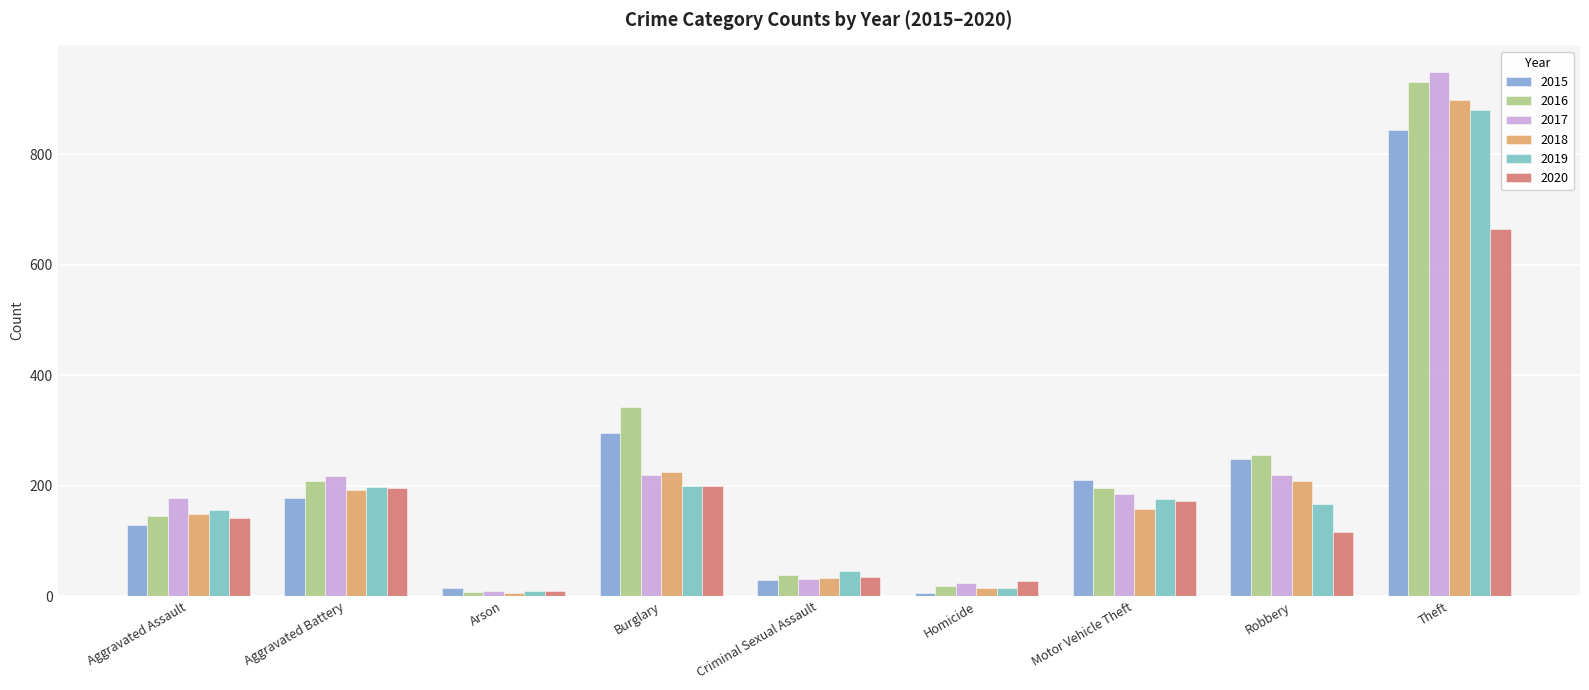

What is the highest value of the 2017 series?

950